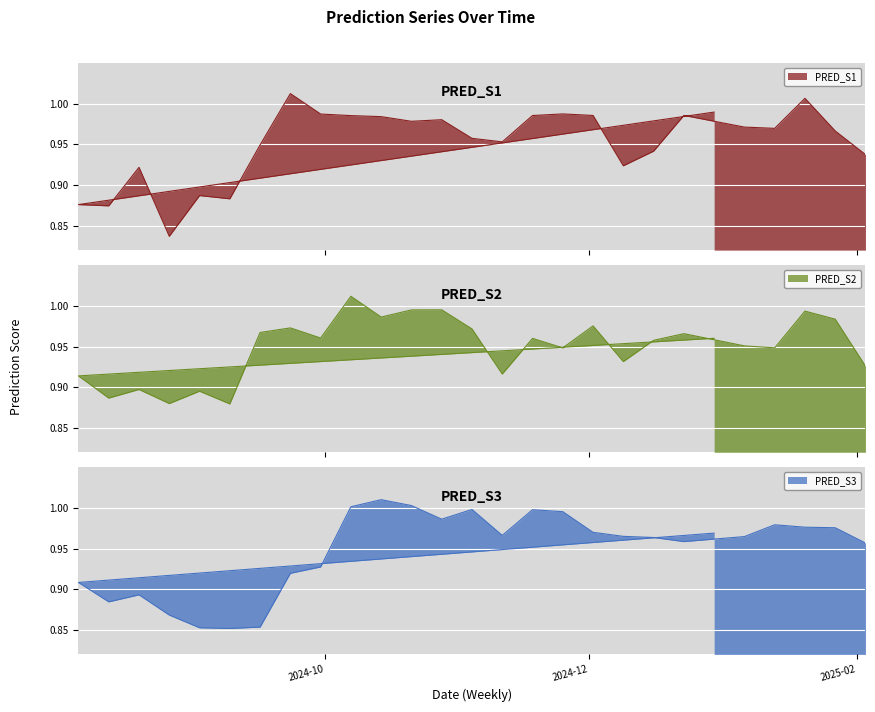

Between 2024-12-30 and 2024-08-05, which series saw the biggest shift?

PRED_S1